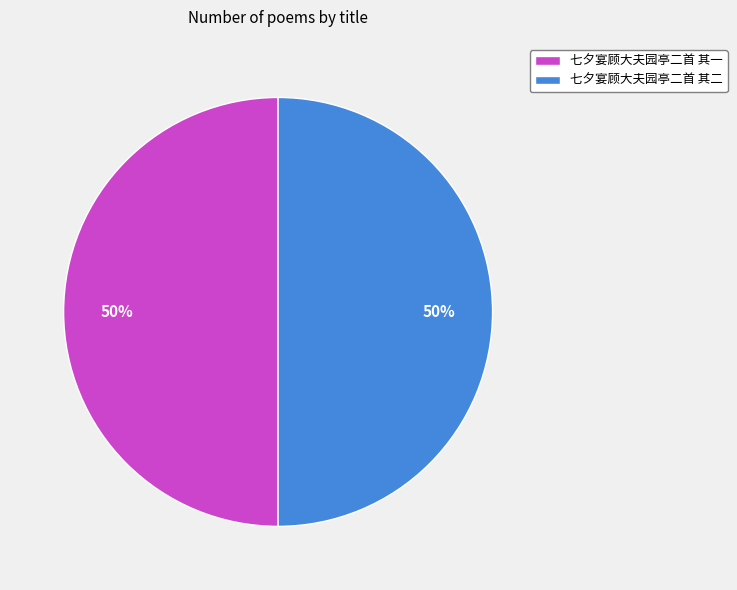

To the nearest percent, what portion does 七夕宴顾大夫园亭二首 其二 represent?

50%